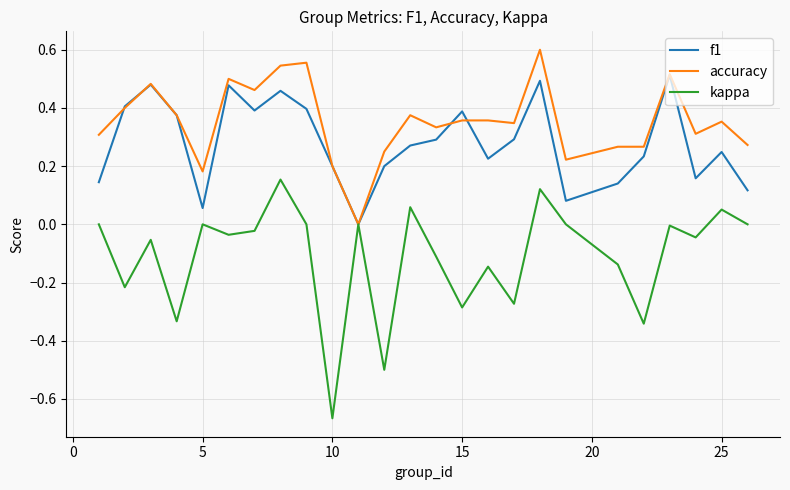

Which series has the widest spread of values?

kappa